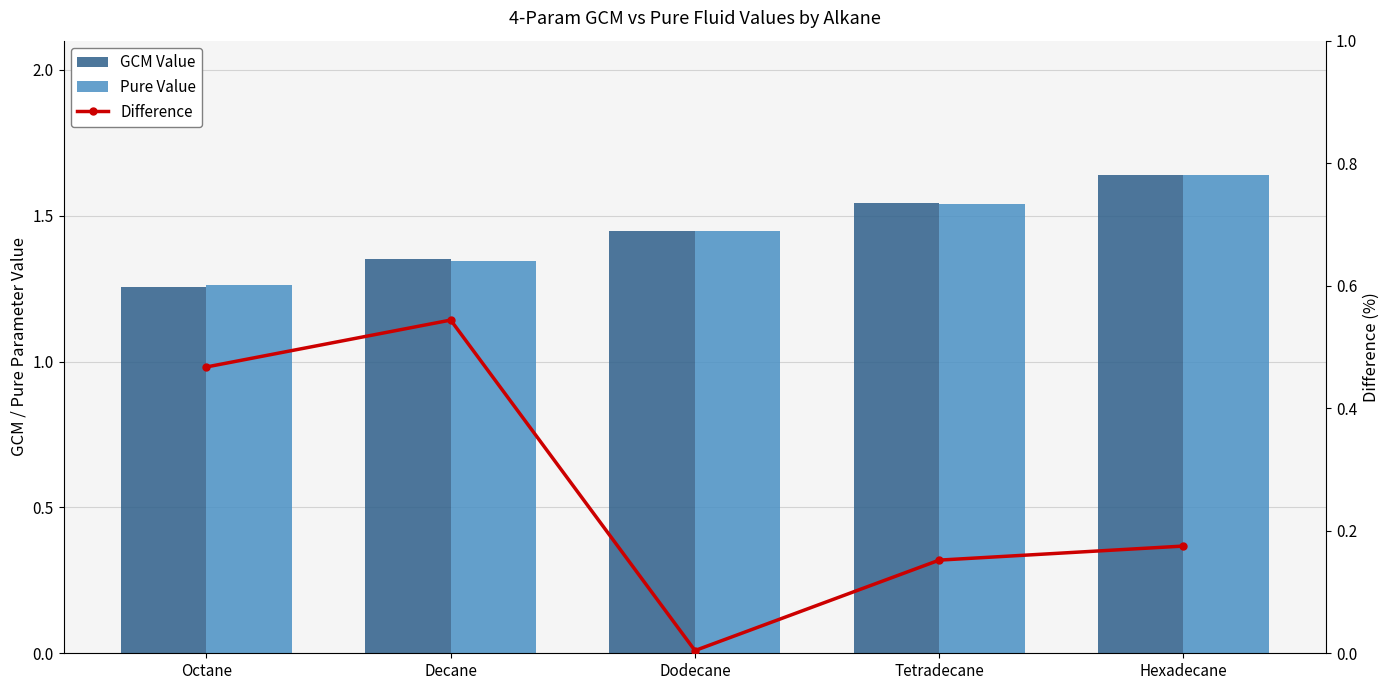

Reading right to left, list all the values displayed in this chart.

GCM Value: Hexadecane=1.6	Tetradecane=1.5	Dodecane=1.4	Decane=1.4	Octane=1.3
Pure Value: Hexadecane=1.6	Tetradecane=1.5	Dodecane=1.4	Decane=1.3	Octane=1.3
Difference: Hexadecane=0.2	Tetradecane=0.2	Dodecane=0.0	Decane=0.5	Octane=0.5